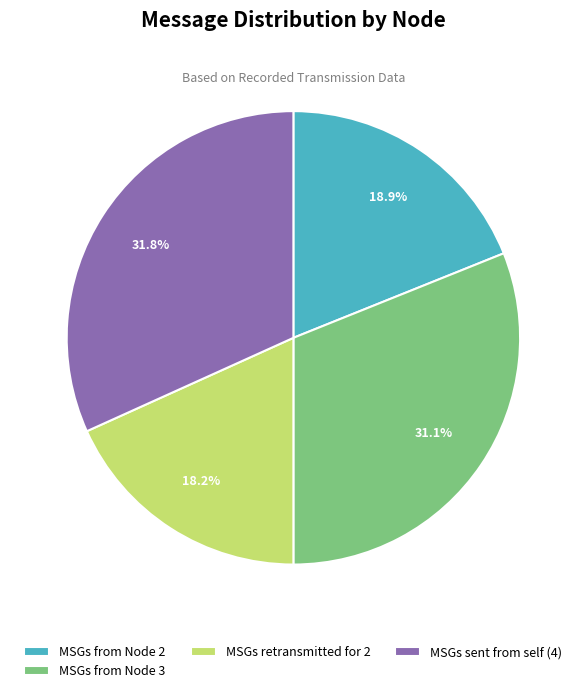

To the nearest percent, what is the average slice percentage?

25%